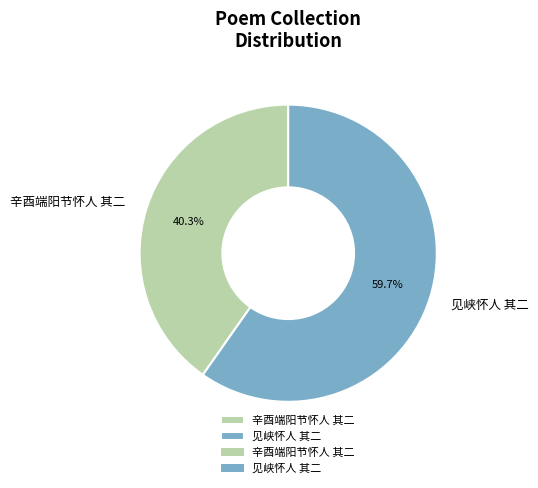

How many segments does this pie chart have?

2